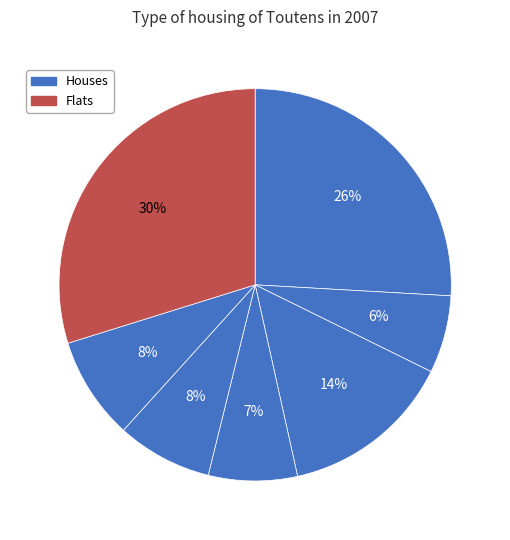

How many slices are in this pie chart?

7